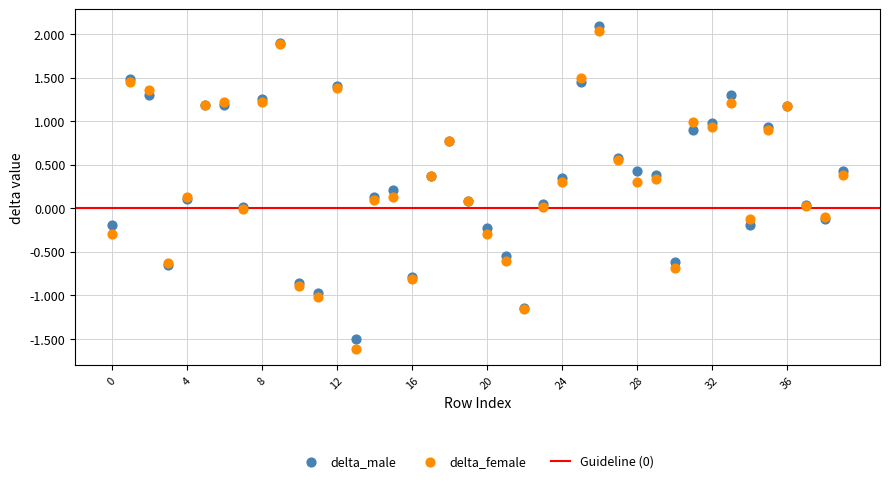

Which series has the largest Y range (max minus min)?

delta_female